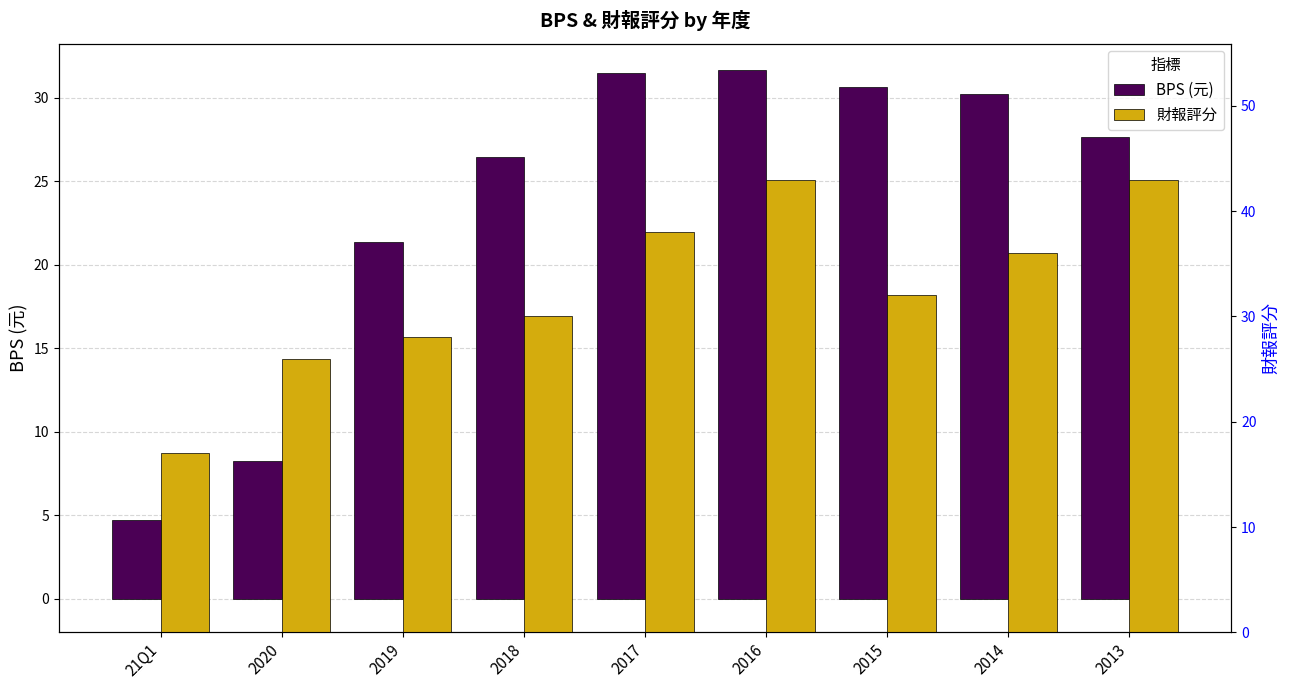

True or false: 財報評分 has a value of 17.0 at 21Q1.

True